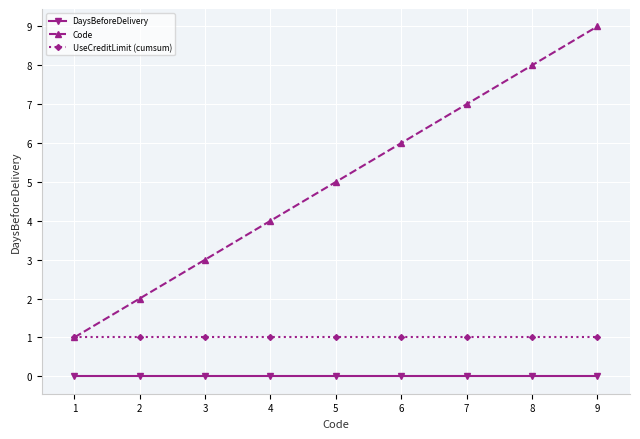

The value of Code at 8 is 5. True or false?

False